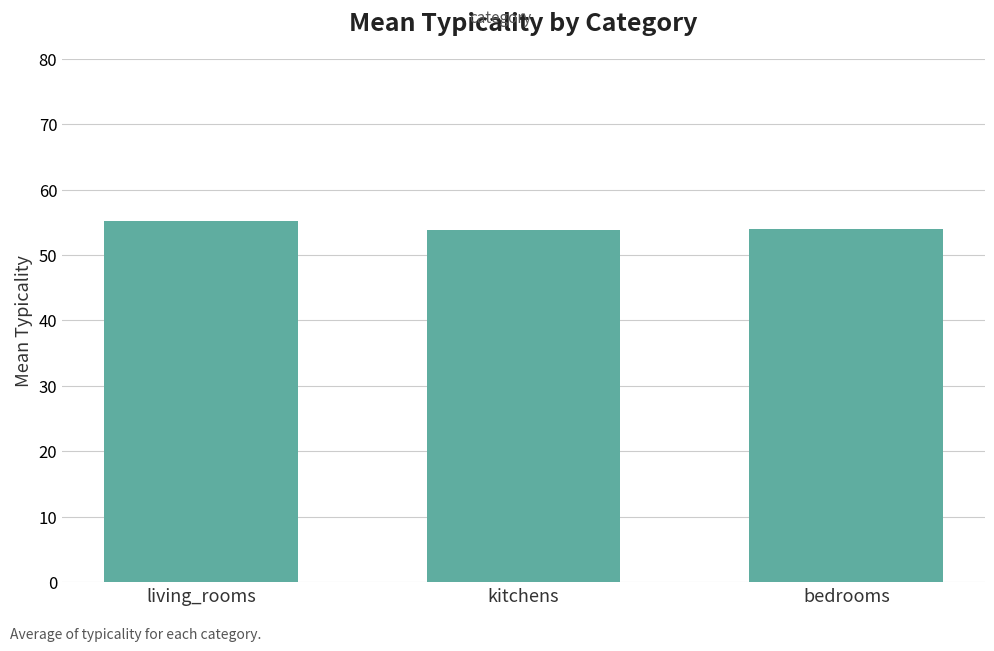

What is the label of the 1st bar from the right?

bedrooms